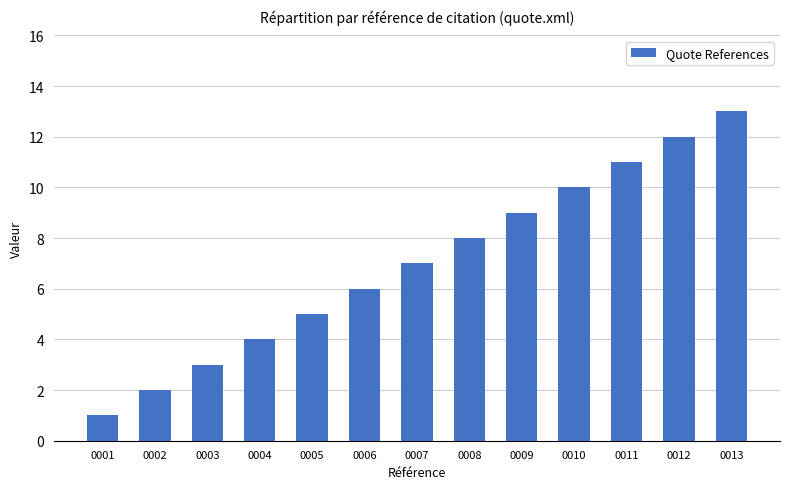

Reading right to left, list all the values displayed in this chart.

0013=13	0012=12	0011=11	0010=10	0009=9	0008=8	0007=7	0006=6	0005=5	0004=4	0003=3	0002=2	0001=1